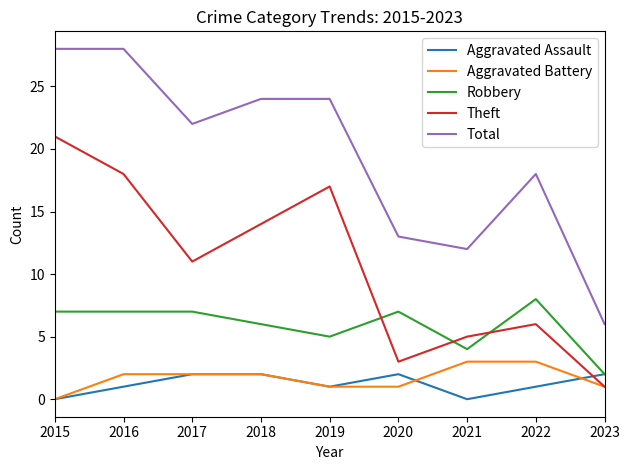

How many lines are shown in the chart?

5